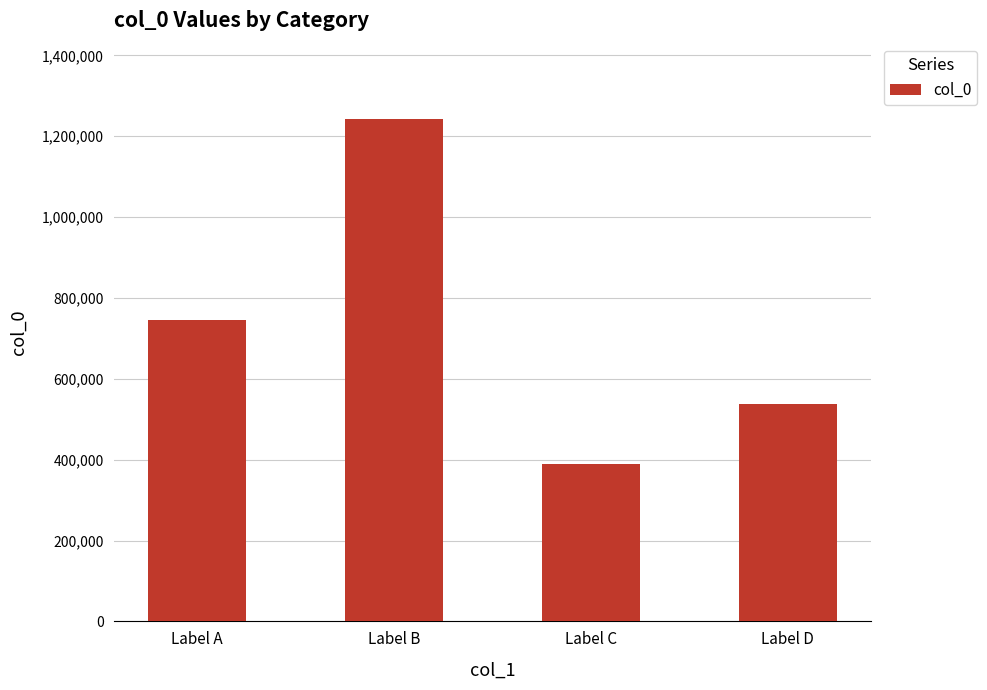

List the labels in order of value, smallest first.

Label C, Label D, Label A, Label B